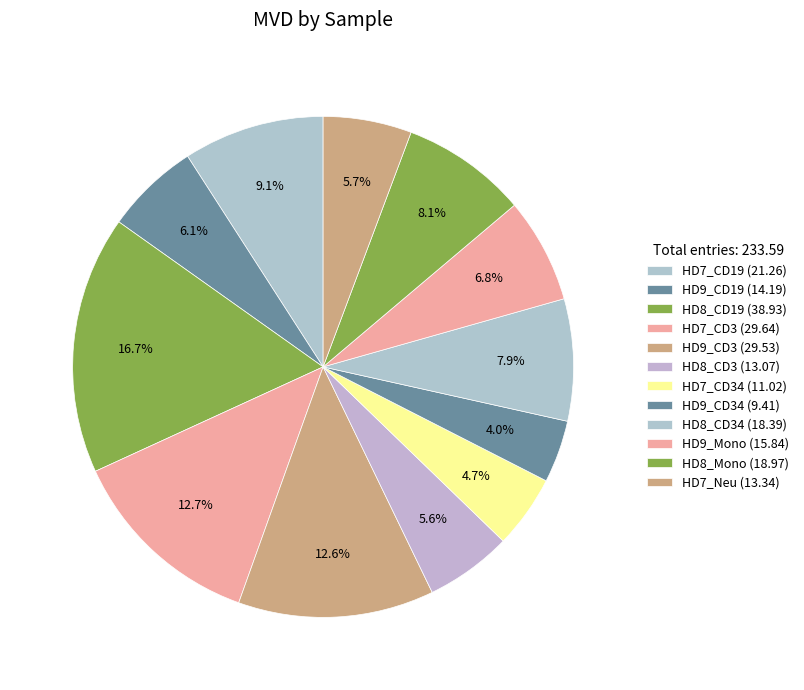

How many slices are in this pie chart?

12